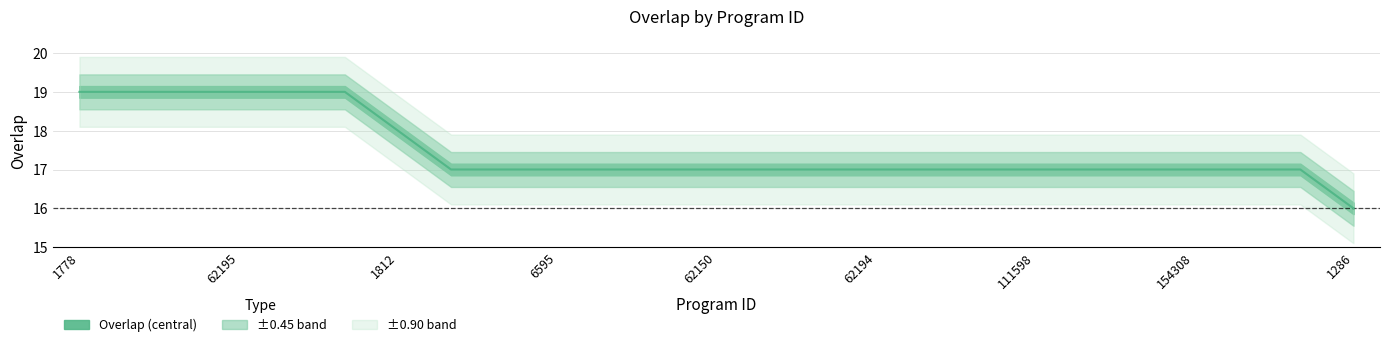

The value at 183264 is 19. True or false?

True